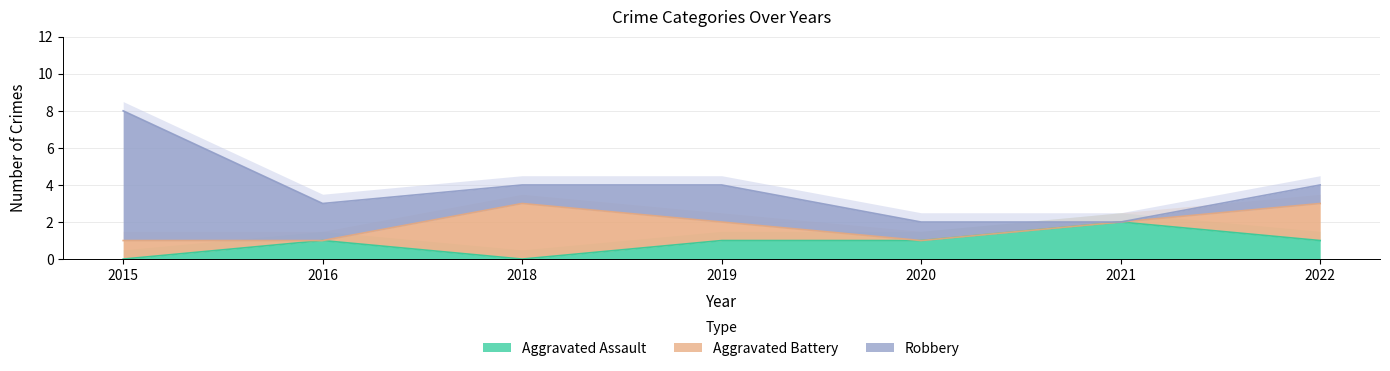

Count the number of data series in this chart.

3